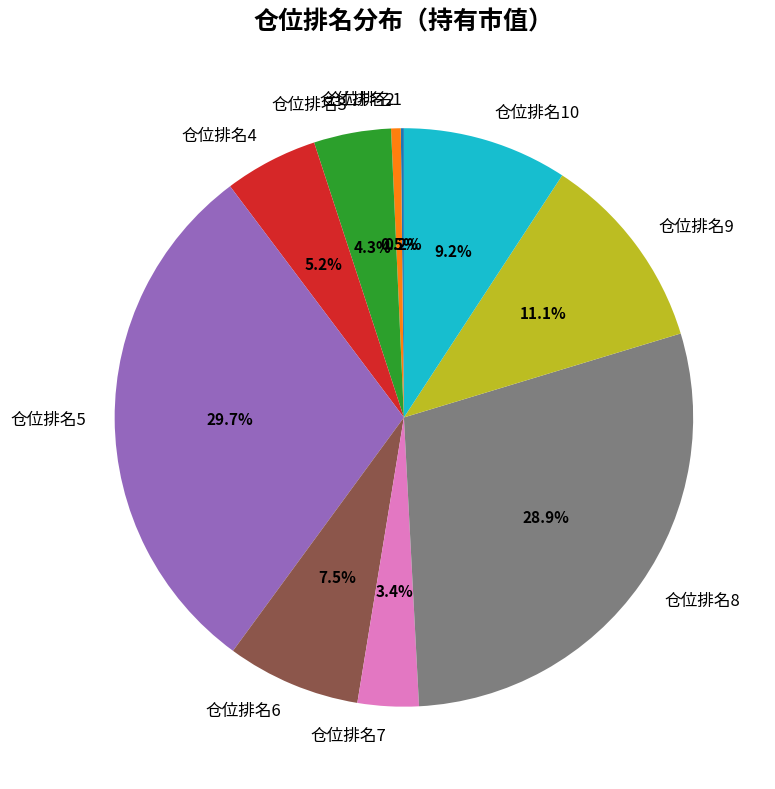

To the nearest percent, what is the difference between the largest and smallest slice percentages?

30%